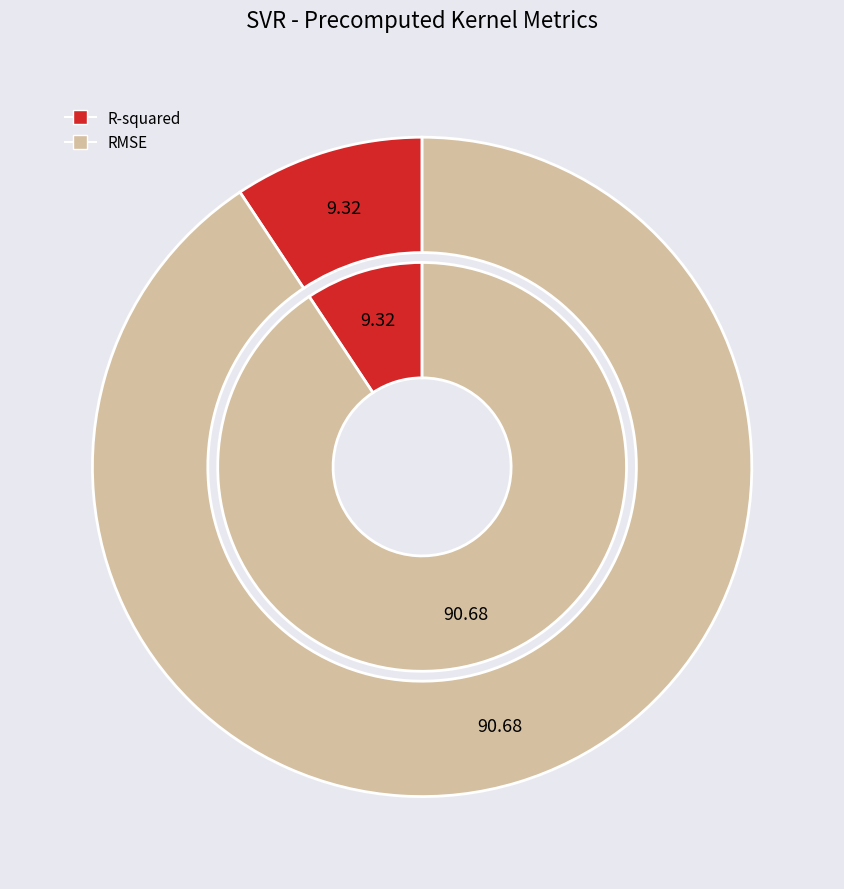

Is there any slice that represents more than half of the pie?

Yes